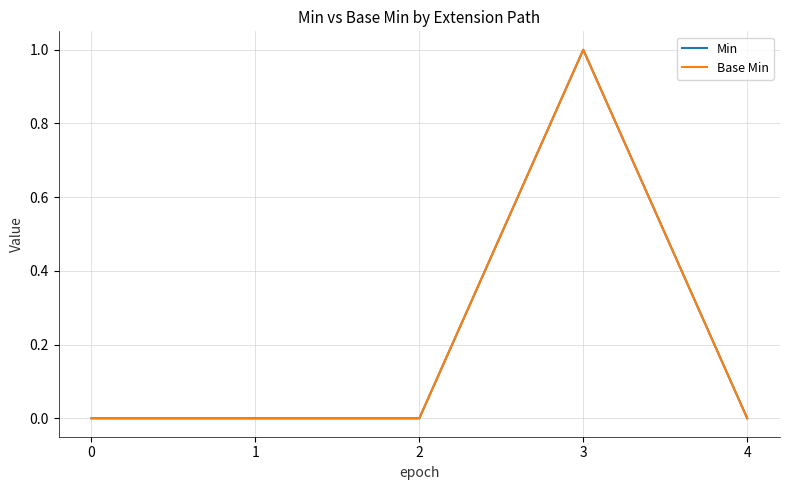

Reading left to right, transcribe all the data shown in this chart.

Min: 0=0	1=0	2=0	3=1	4=0
Base Min: 0=0	1=0	2=0	3=1	4=0